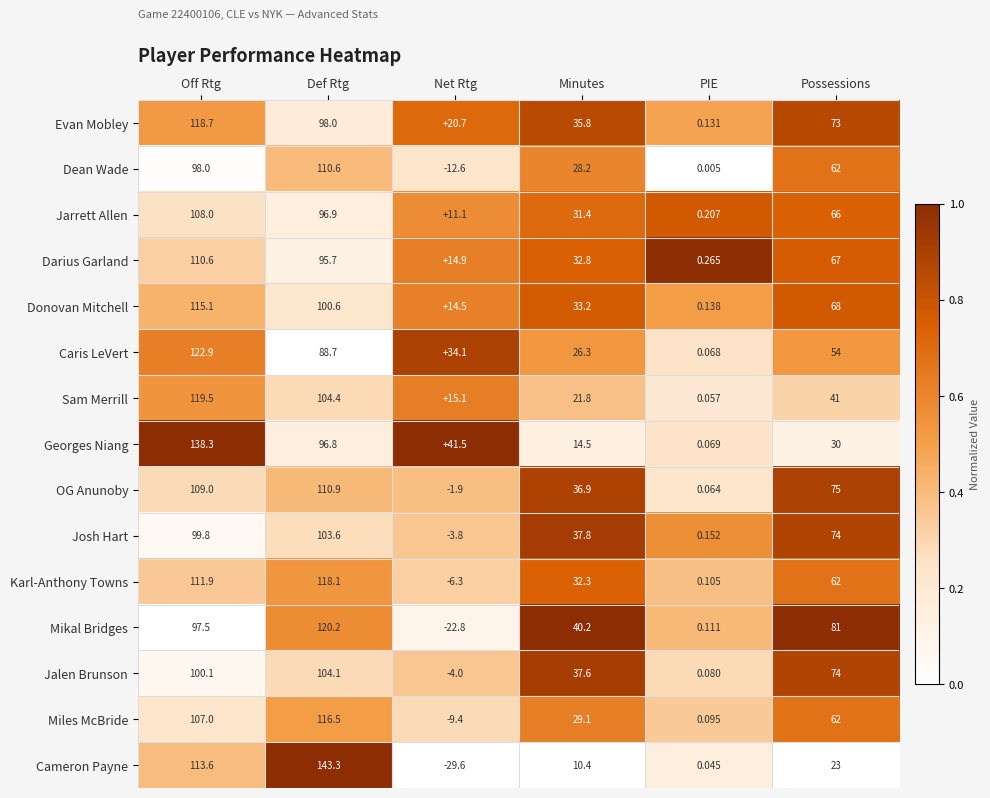

At which label does Josh Hart reach its peak?

Def Rtg